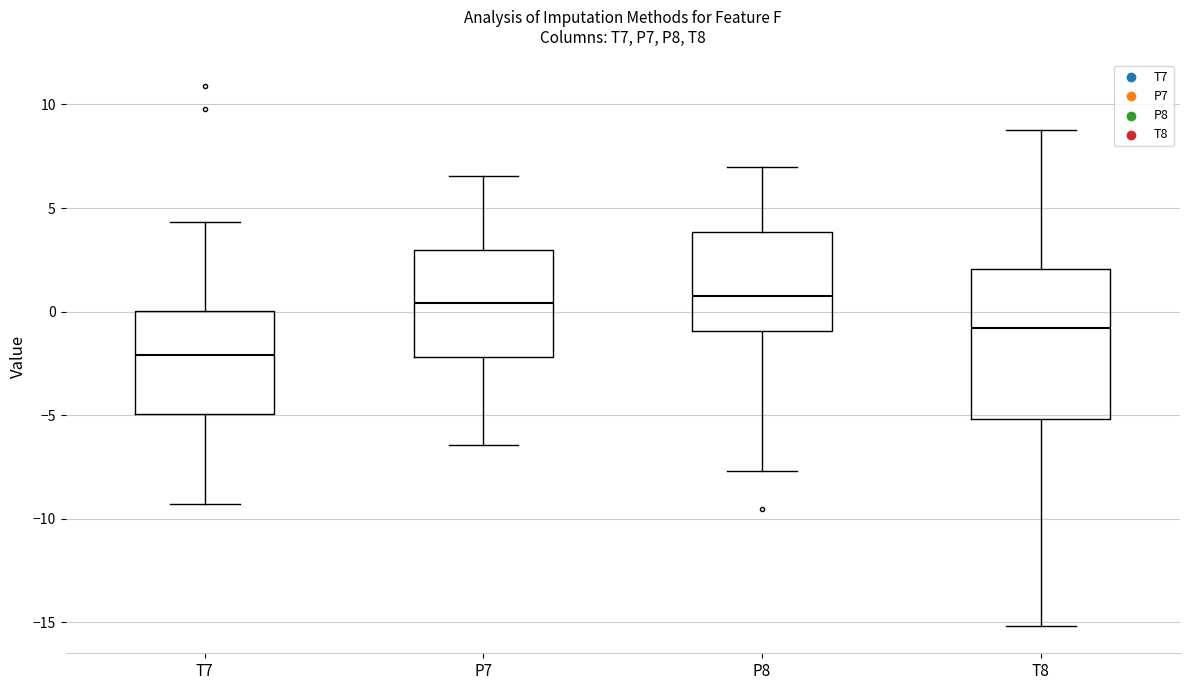

Reading left to right, read every box against the y-axis: the position of its median line, the range the box covers, and the ends of its whiskers. The values are not printed on the chart, so give them approximately, as read against the axis.

T7: median -2.0, box -5.0 to 0.0, whiskers -9.5 to 4.5
P7: median 0.5, box -2.0 to 3.0, whiskers -6.5 to 6.5
P8: median 1.0, box -1.0 to 4.0, whiskers -7.5 to 7.0
T8: median -1.0, box -5.0 to 2.0, whiskers -15.0 to 9.0